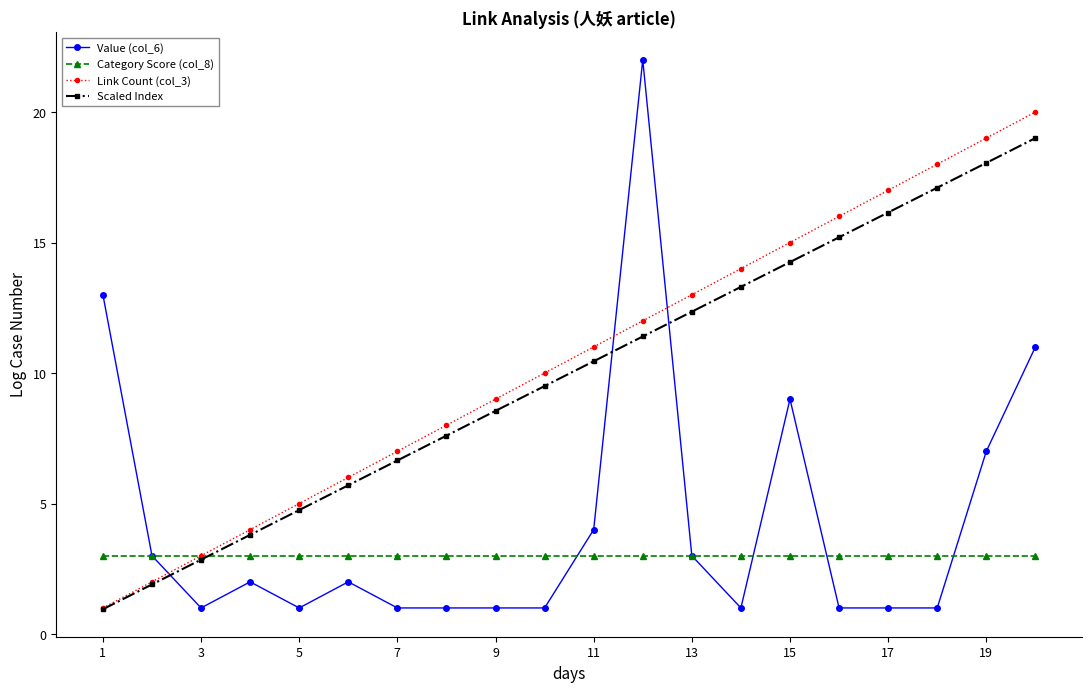

What is the average value of the Category Score (col_8) series?

3.0